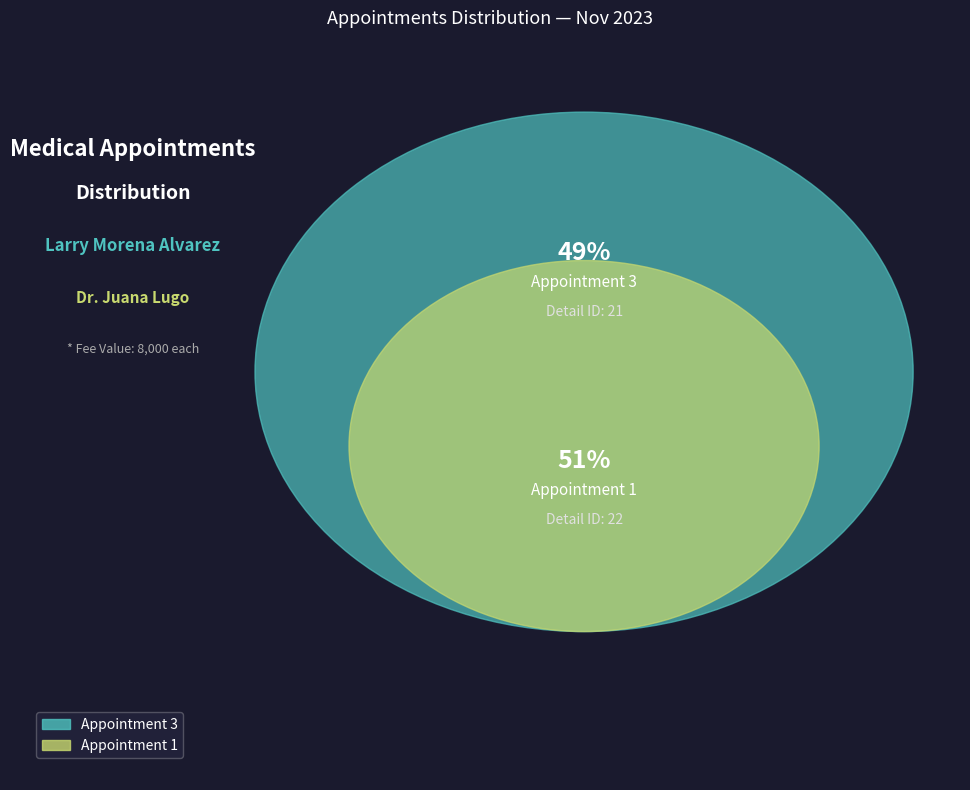

Count the number of slices in the pie.

2